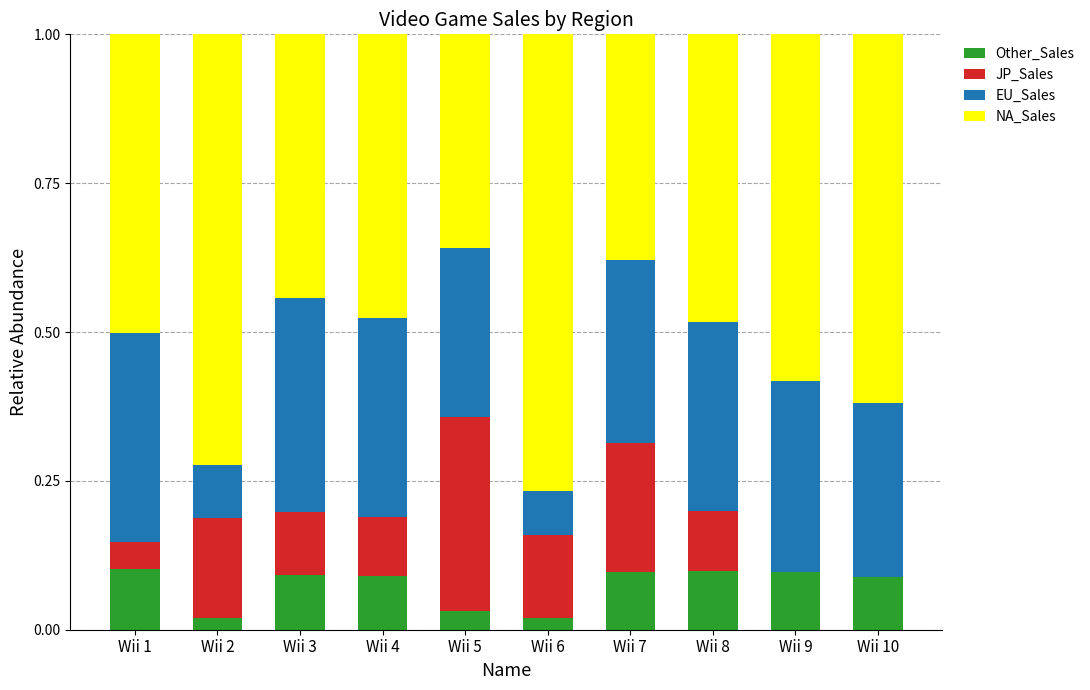

How many series are shown in this chart?

4